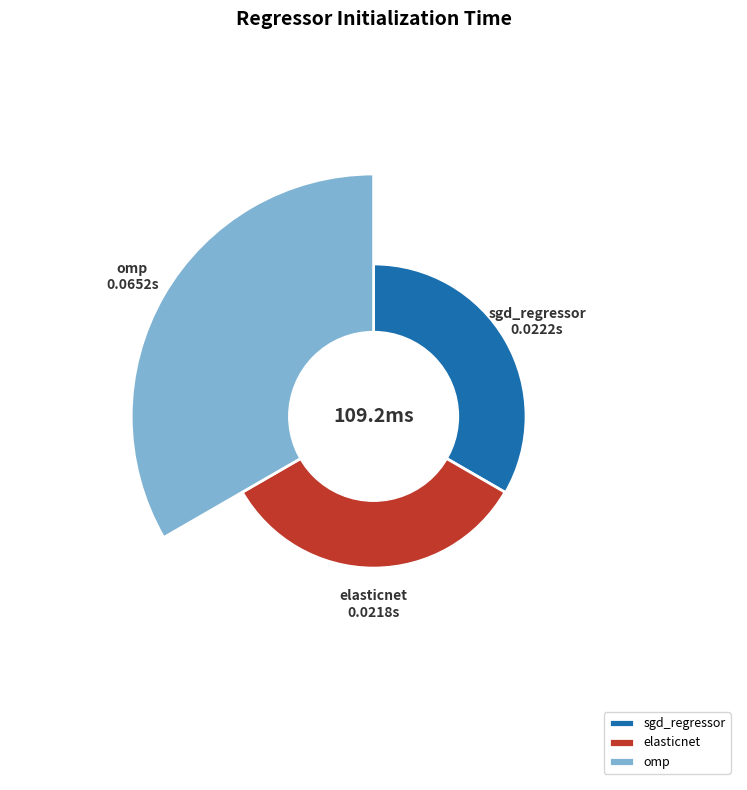

How much of the chart is everything except elasticnet?

80.0%